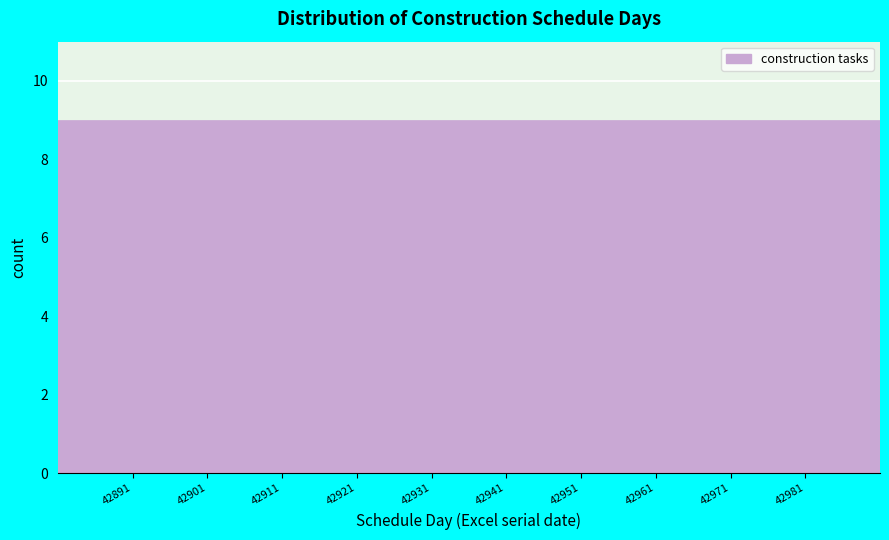

Reading right to left, transcribe all the data shown in this chart.

4	4	5	7	4	9	4	5	4	4